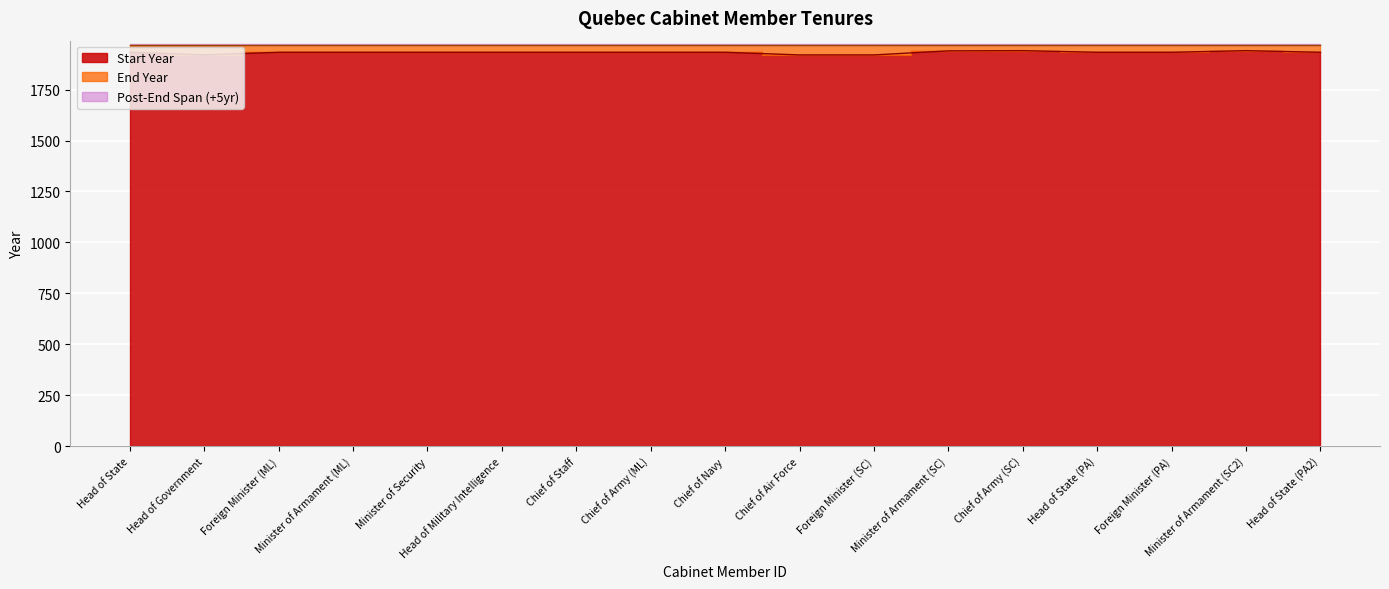

How many values are below 1933?

3